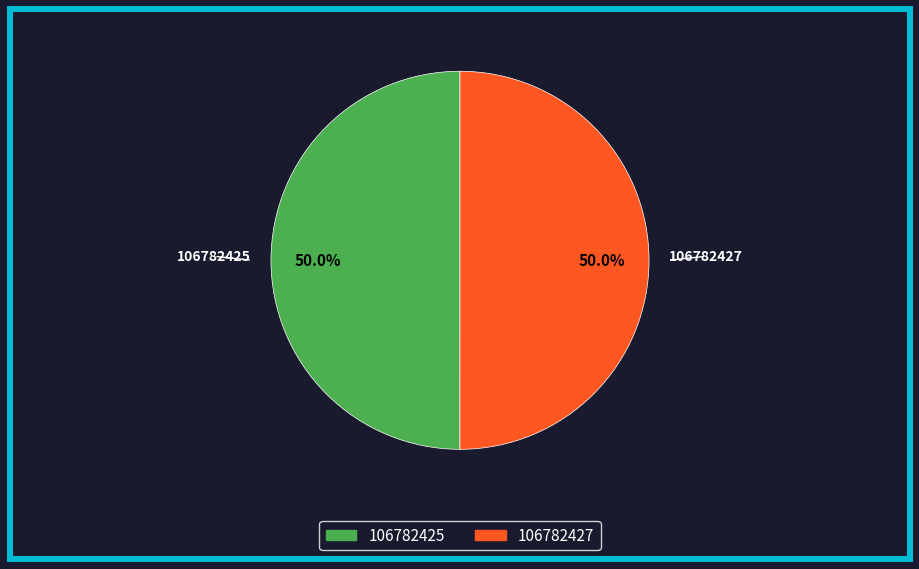

True or false: 106782427 accounts for 57% of the total.

False